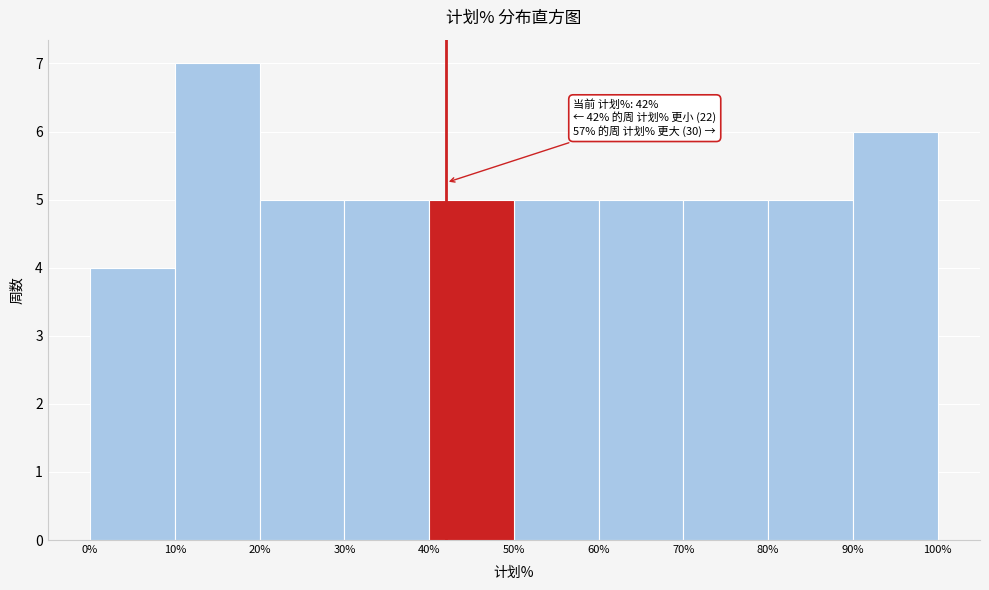

Which range on the x-axis has the tallest bar?

10% to 20%